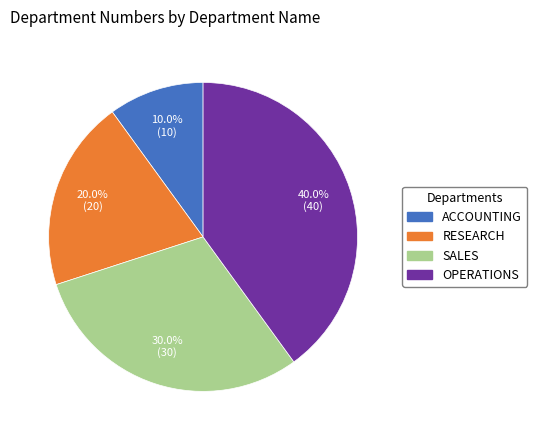

Between SALES and RESEARCH, which is larger?

SALES